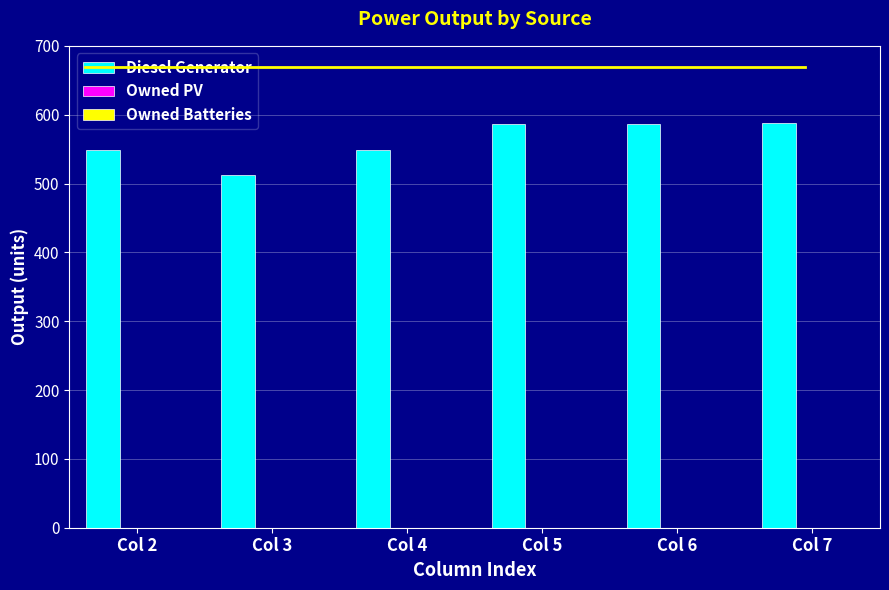

The value at Col 3 is 689. True or false?

False